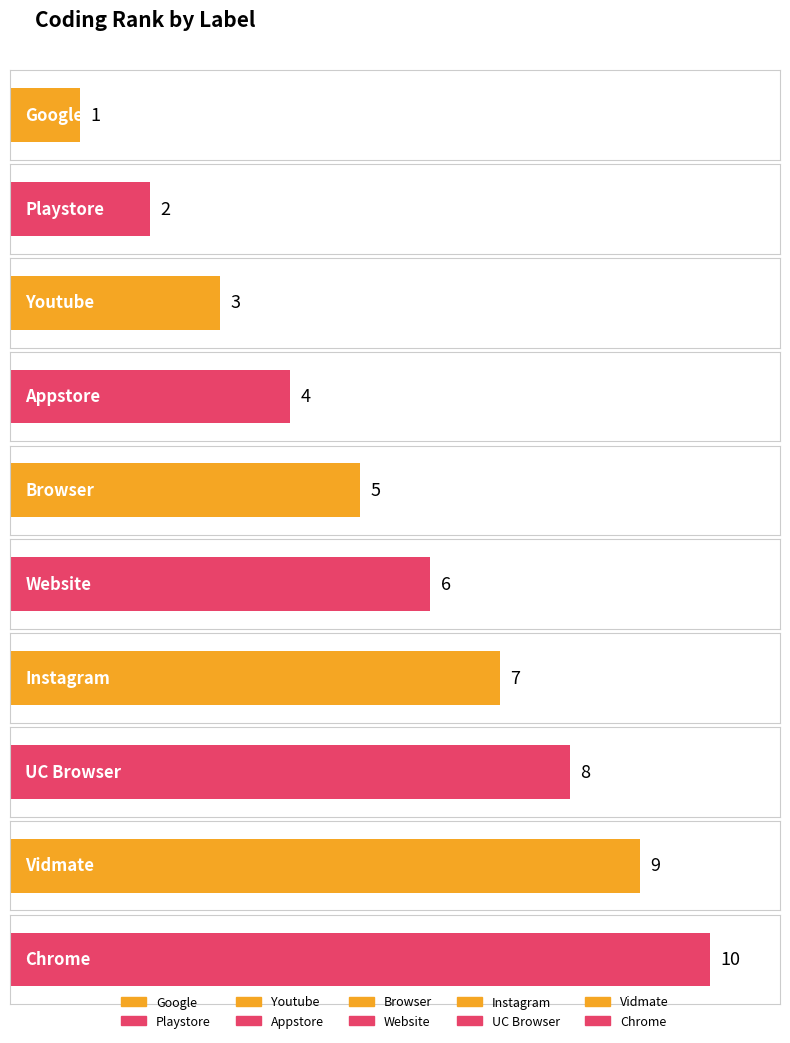

The chart shows a value of 6 at Website. True or false?

True